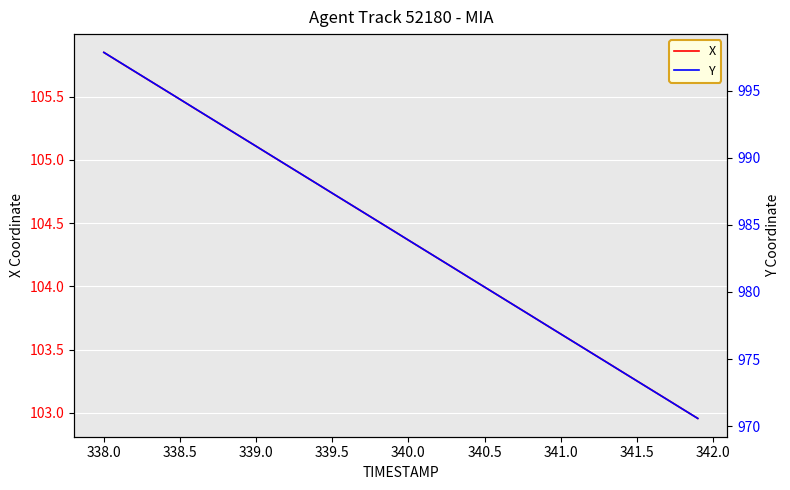

Which category has the highest value in the X series?

338.0